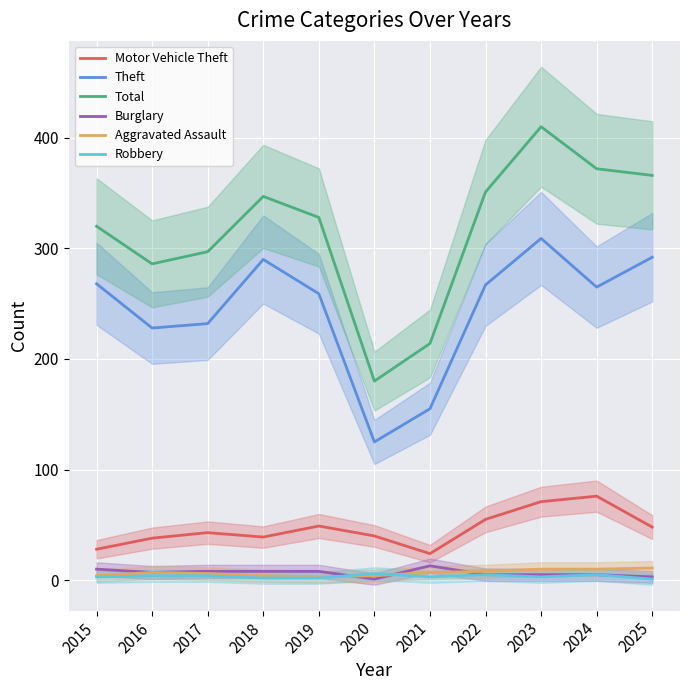

Reading left to right, extract all data points from this chart.

Motor Vehicle Theft: 28	38	43	39	49	40	24	55	71	76	48
Theft: 268	228	232	290	259	125	155	267	309	265	292
Total: 320	286	297	347	328	180	214	351	410	372	366
Burglary: 10	7	8	8	8	1	13	5	5	5	3
Aggravated Assault: 4	7	6	4	3	4	7	8	10	10	11
Robbery: 3	4	4	2	2	6	3	5	3	5	1